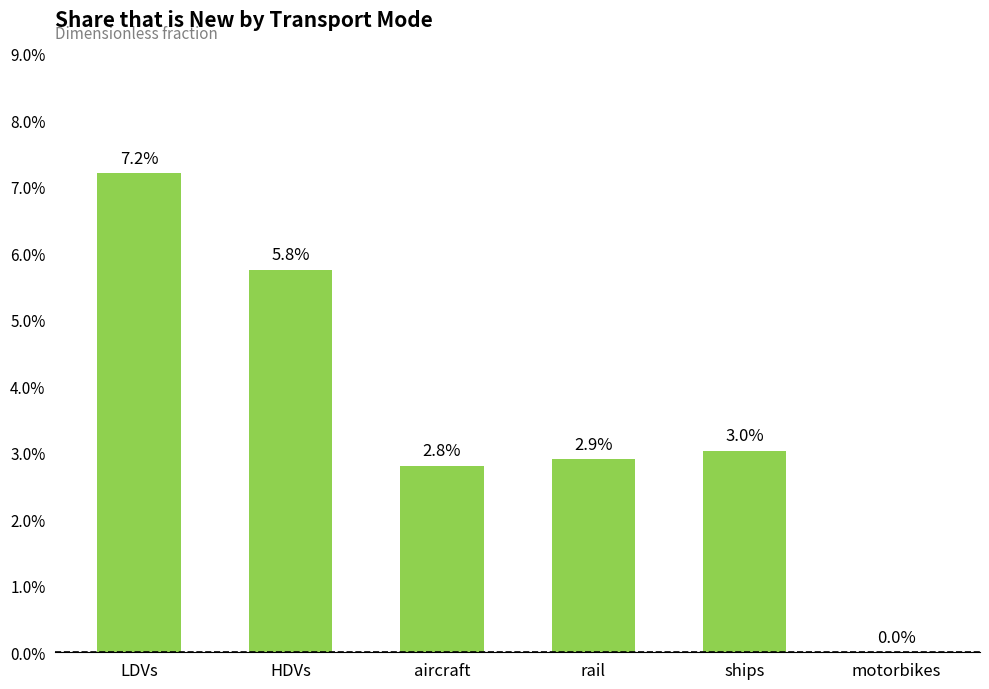

Which has a higher value, ships or rail?

ships